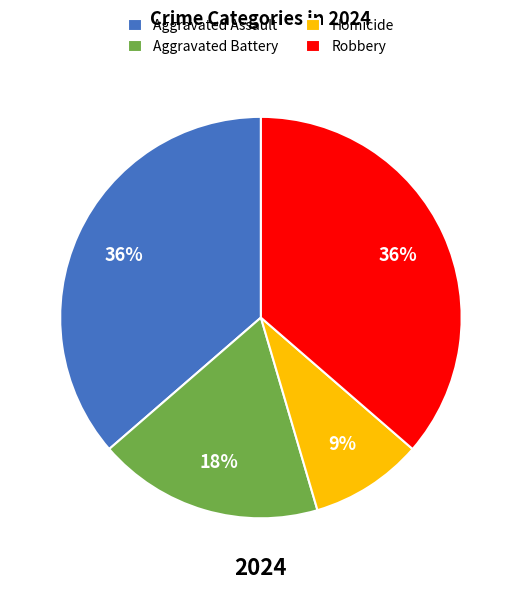

How many slices are in this pie chart?

4